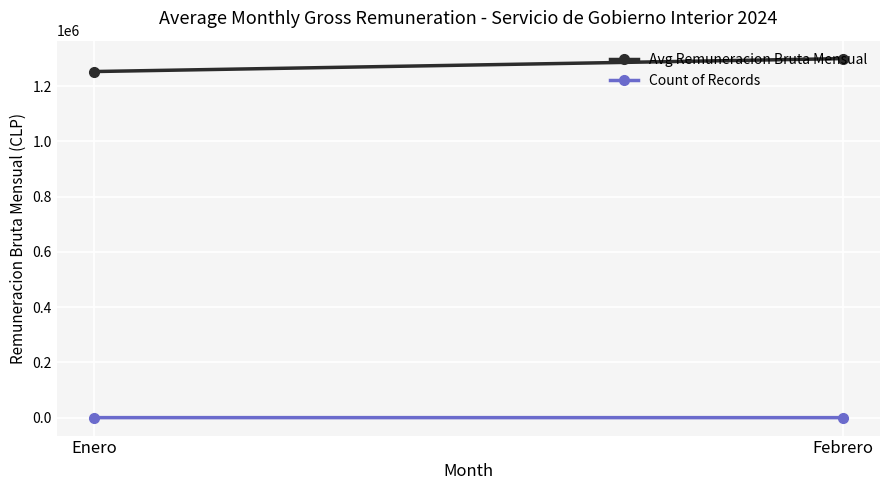

How many data points does each series have?

2